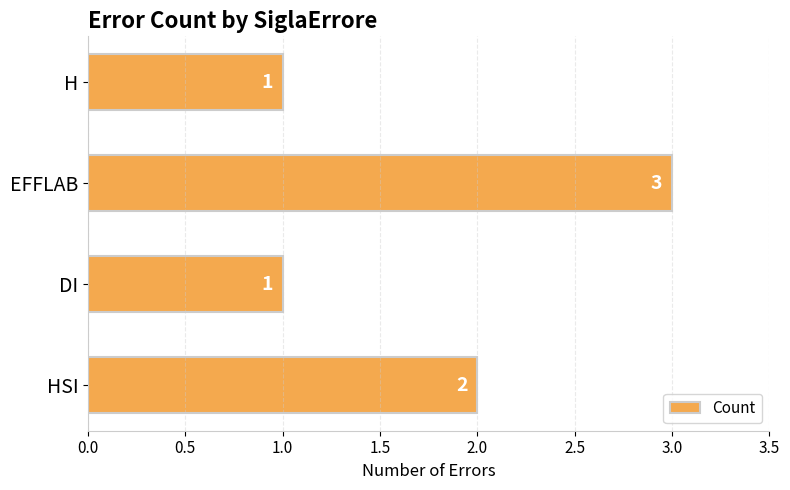

Approximately how many times larger is the value at H compared to DI?

1.0